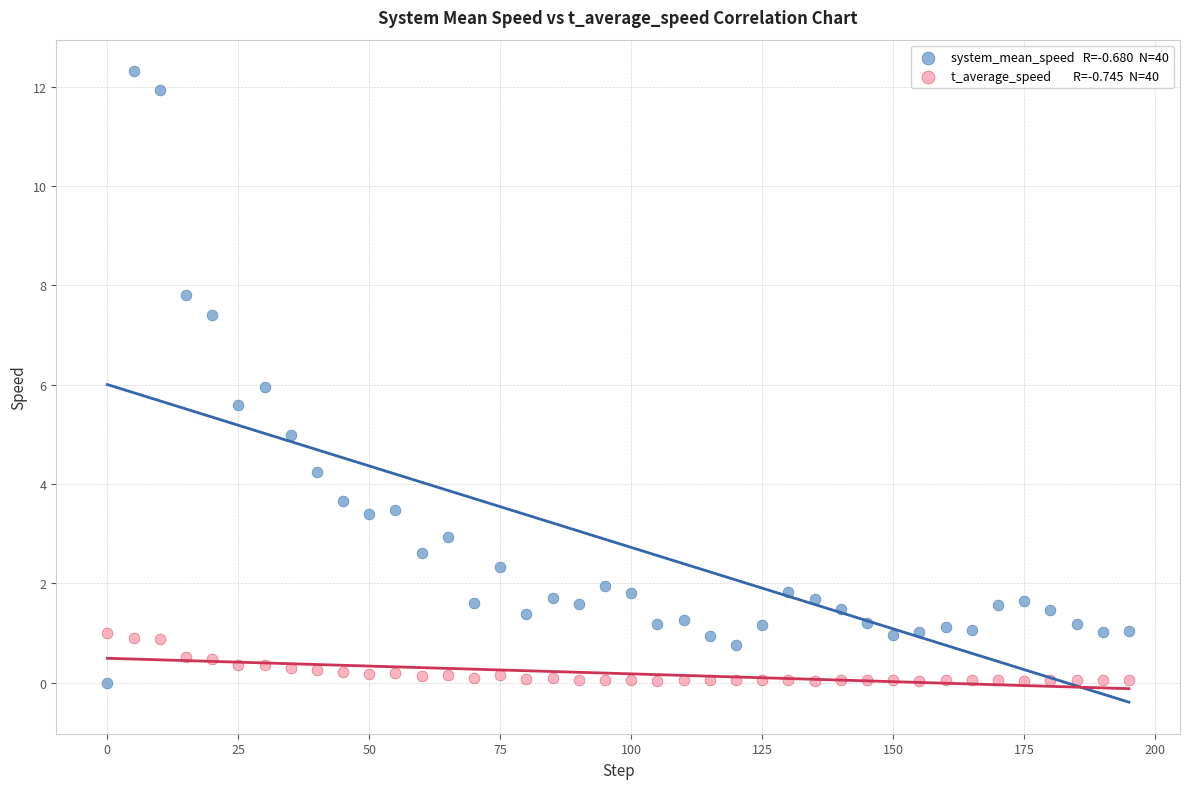

Count the number of points in this scatter plot.

80